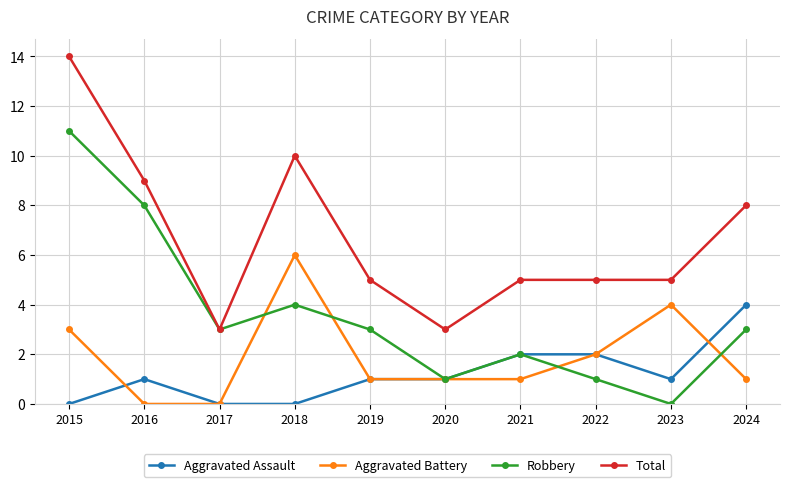

At which category does Robbery reach its first local peak?

2018